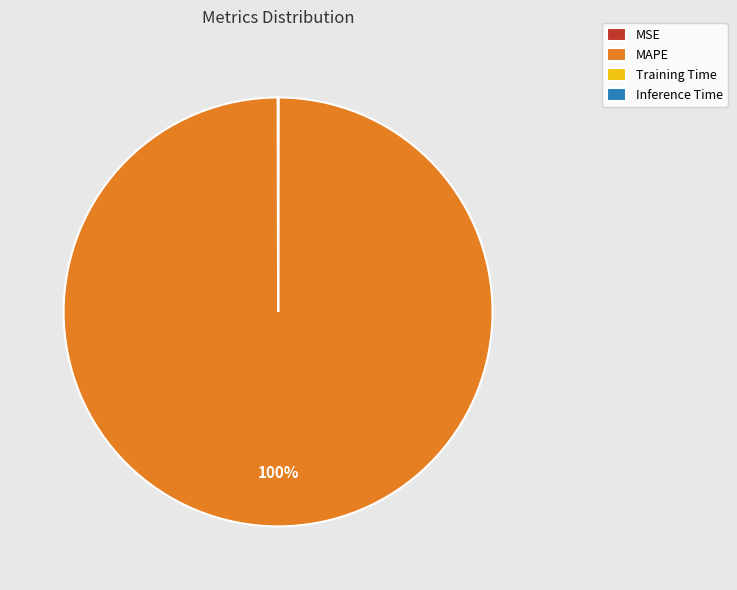

Does MAPE represent more than half of the total?

Yes